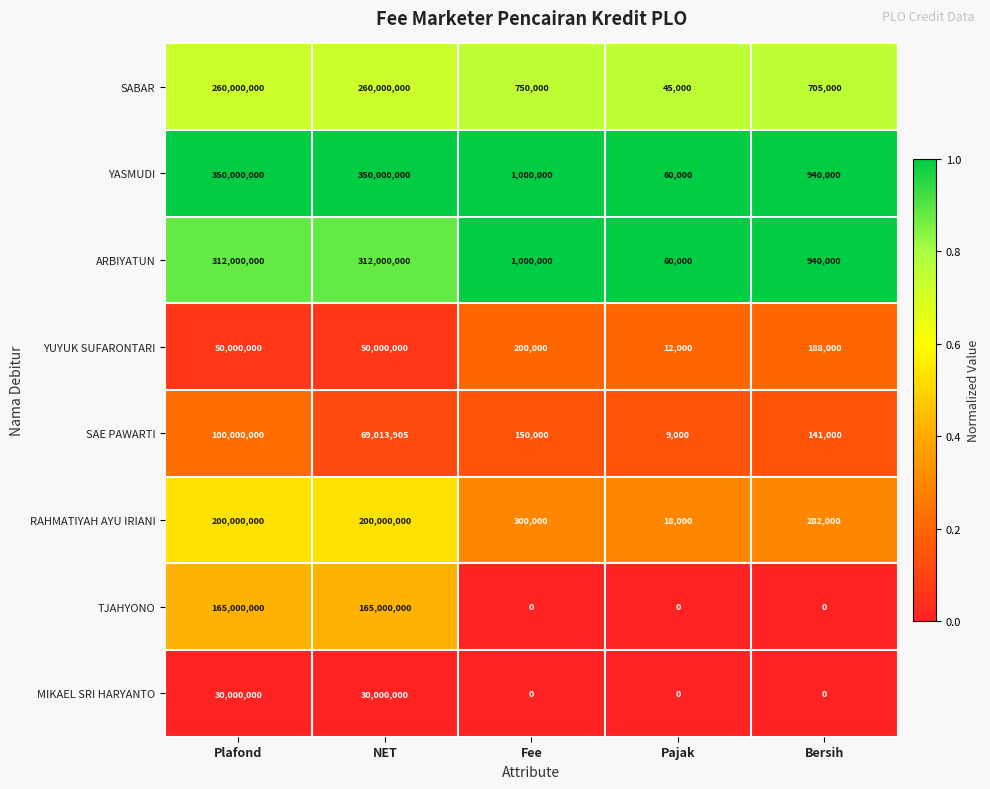

Is the value of YUYUK SUFARONTARI at Pajak greater than the value of RAHMATIYAH AYU IRIANI at Fee?

No